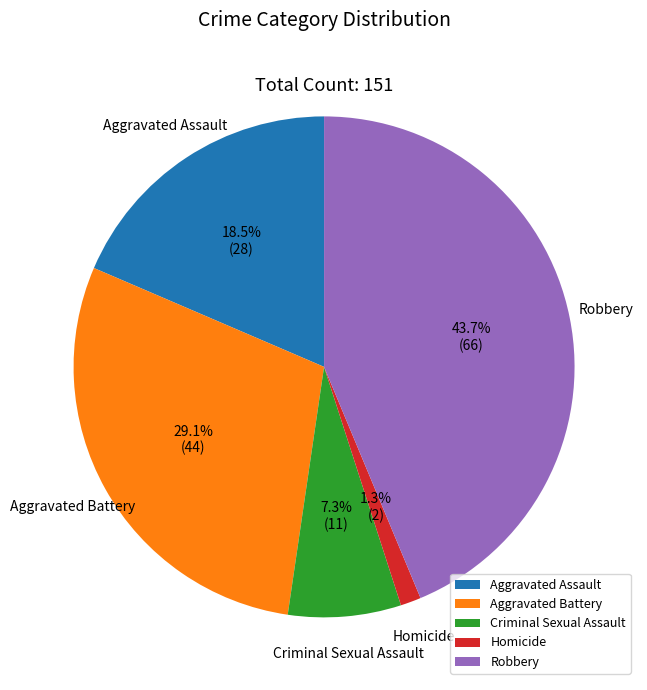

Between Aggravated Battery and Aggravated Assault, which is larger?

Aggravated Battery